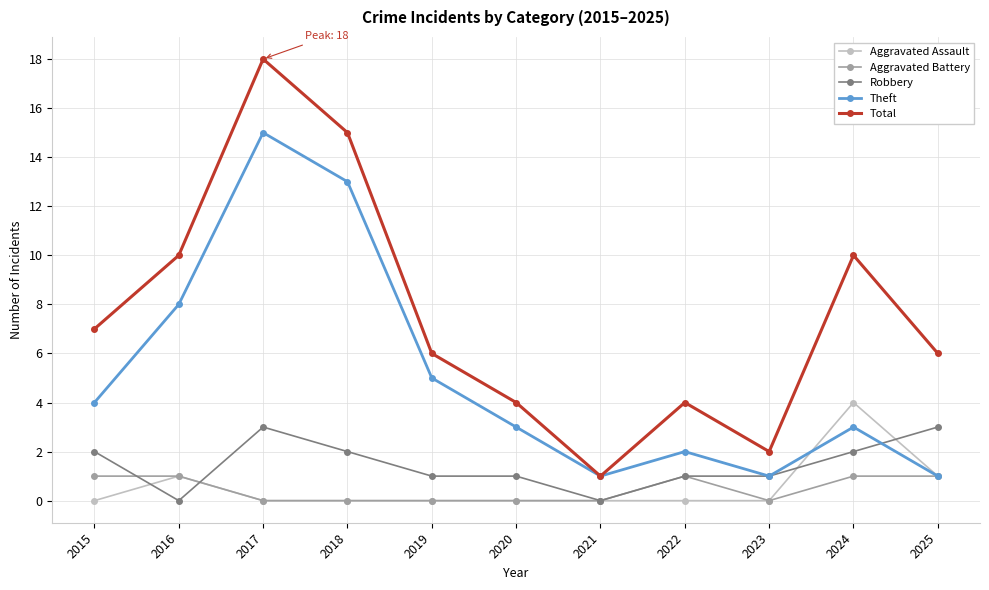

How many Robbery values are between 1 and 2?

7